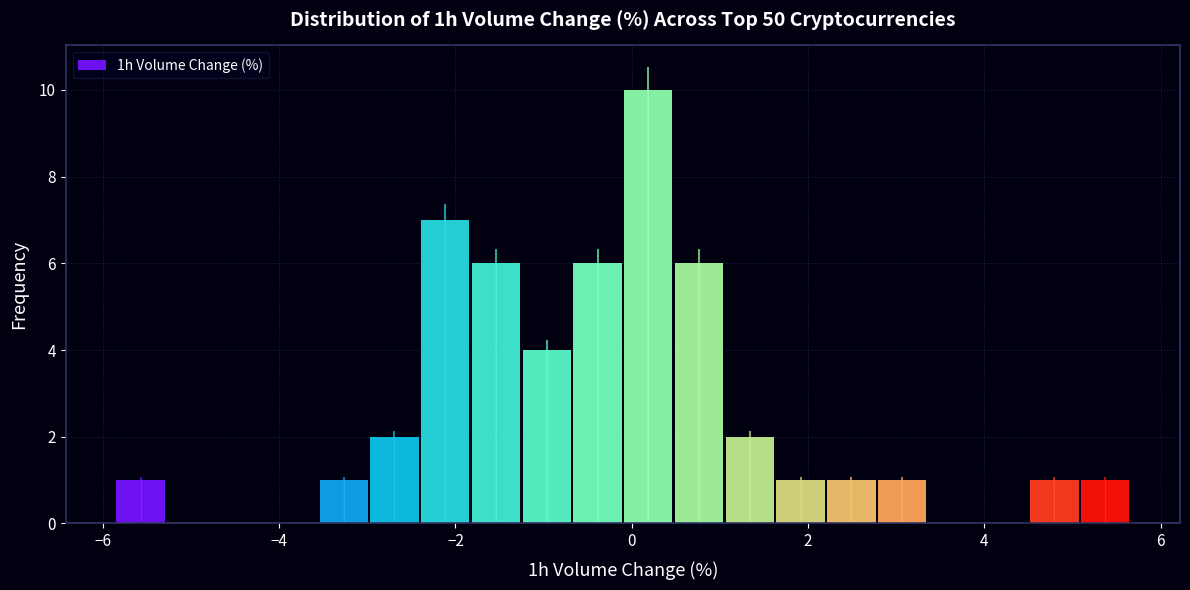

Read against the x-axis, roughly where is the centre of the tallest bar?

0.2